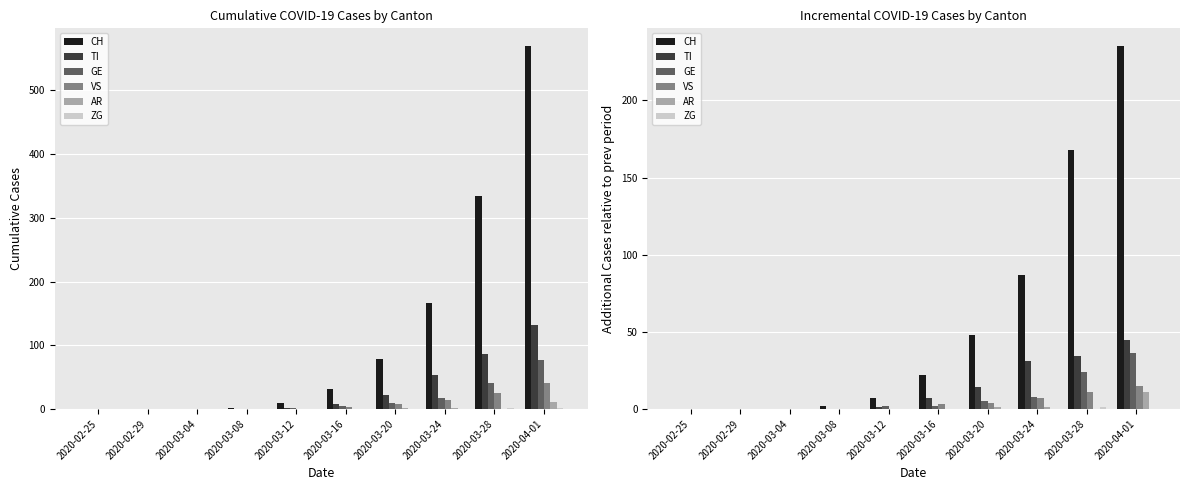

What is the maximum value for ZG?

1